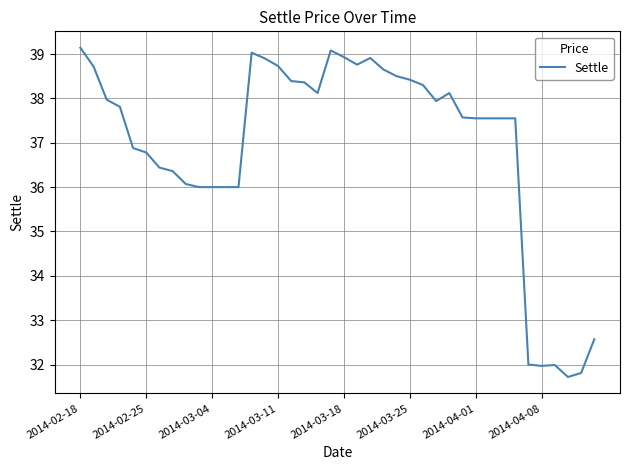

What is the smallest value displayed?

31.7